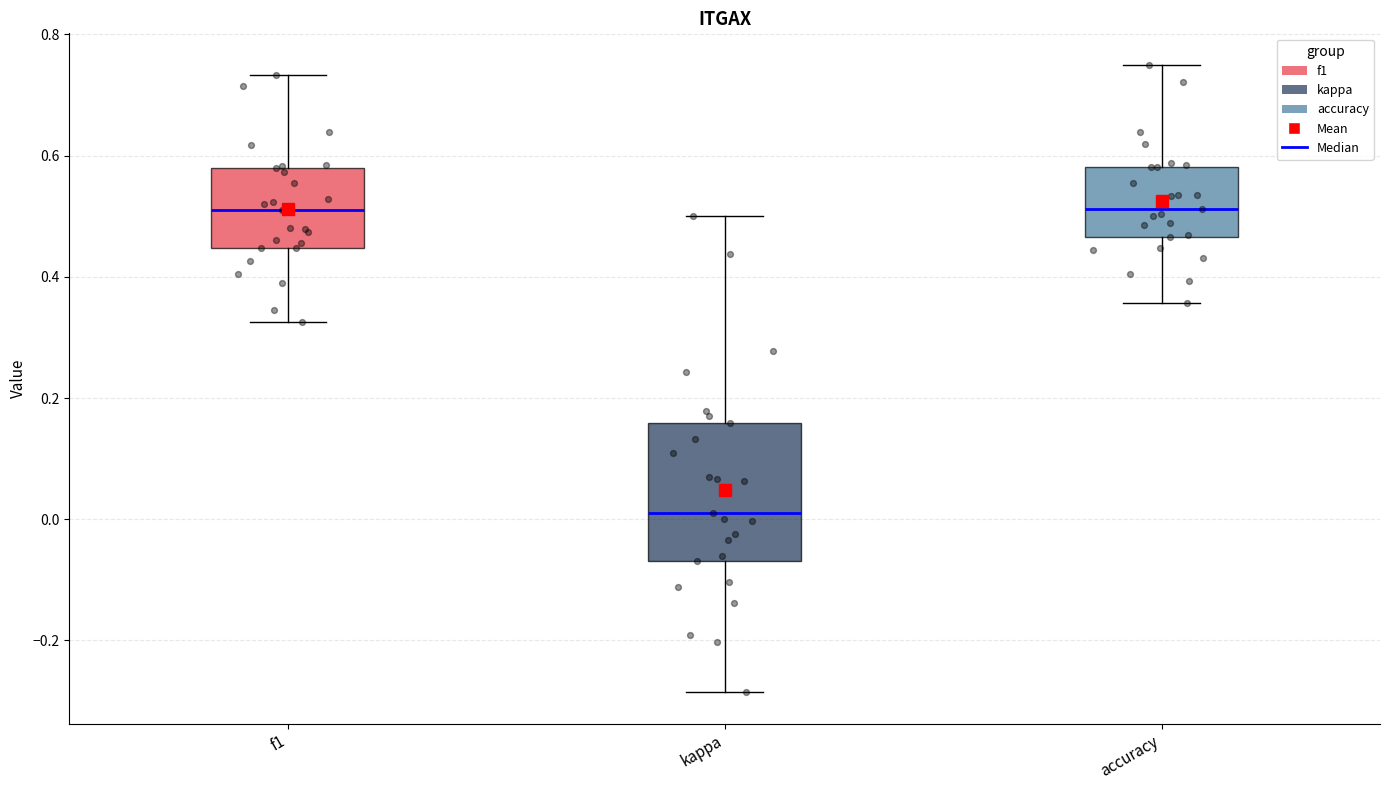

Reading left to right, transcribe this box plot: for each box, give where its median line is, the range the box spans, and where its two whiskers end, as read against the y-axis. The values are not printed on the chart, so give them approximately, as read against the axis.

f1: median 0.52, box 0.44 to 0.58, whiskers 0.32 to 0.74
kappa: median 0.02, box -0.06 to 0.16, whiskers -0.28 to 0.50
accuracy: median 0.52, box 0.46 to 0.58, whiskers 0.36 to 0.76